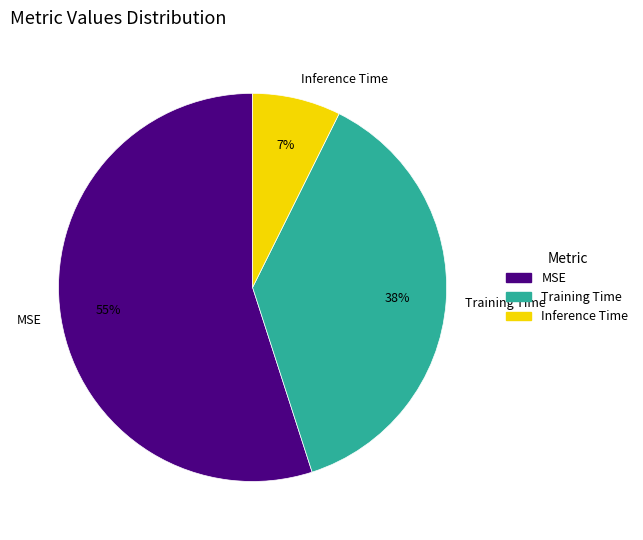

The Inference Time slice represents 7% of the pie. True or false?

True